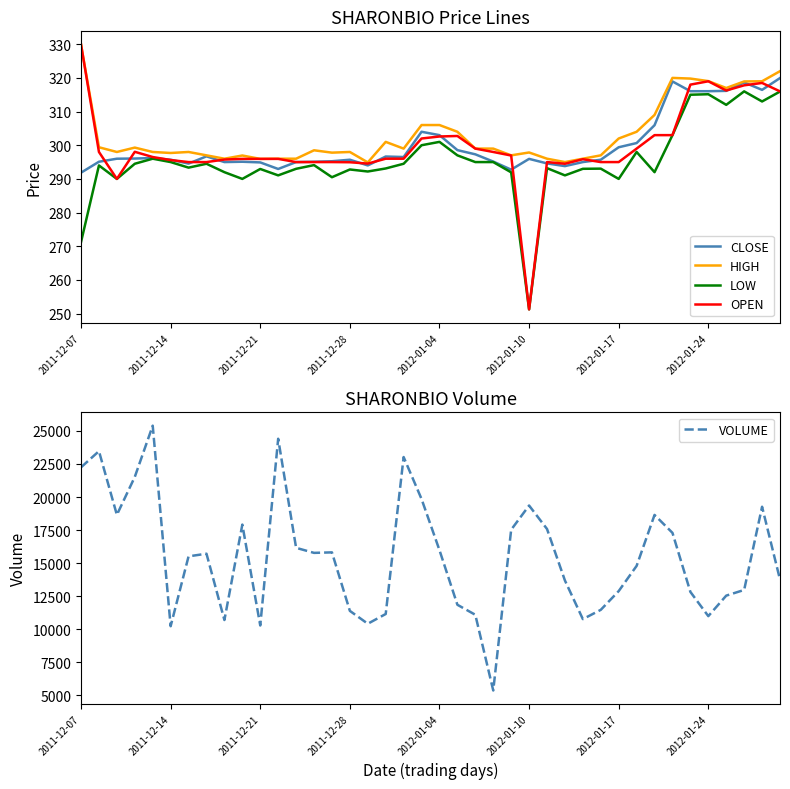

Which series has the widest spread of values?

VOLUME